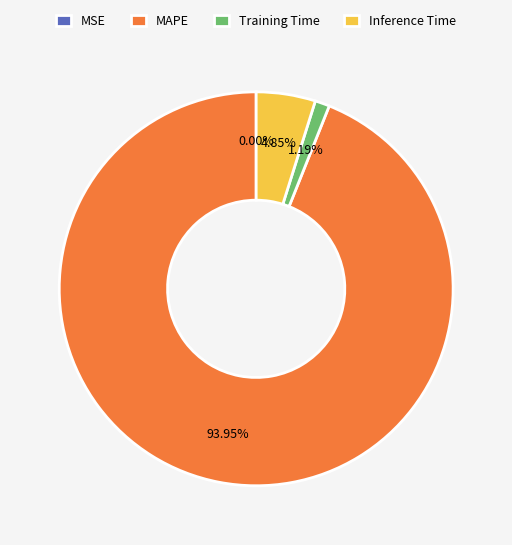

Is there any slice that represents more than half of the pie?

Yes